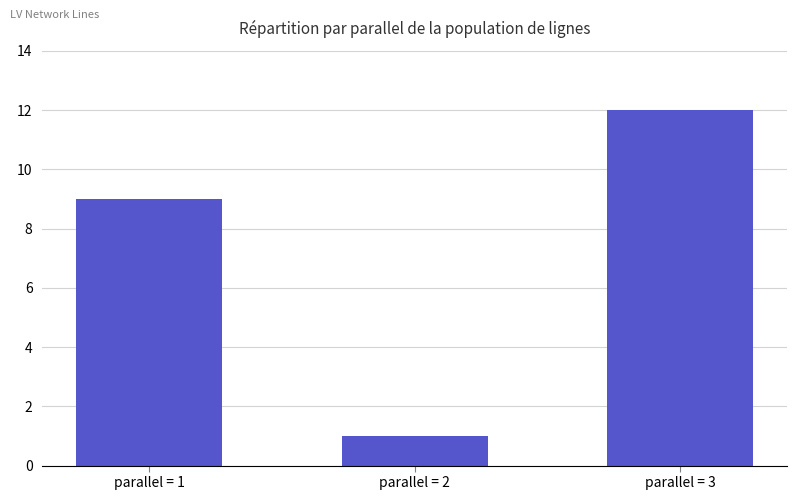

True or false: the data shows 0 at parallel = 2.

False